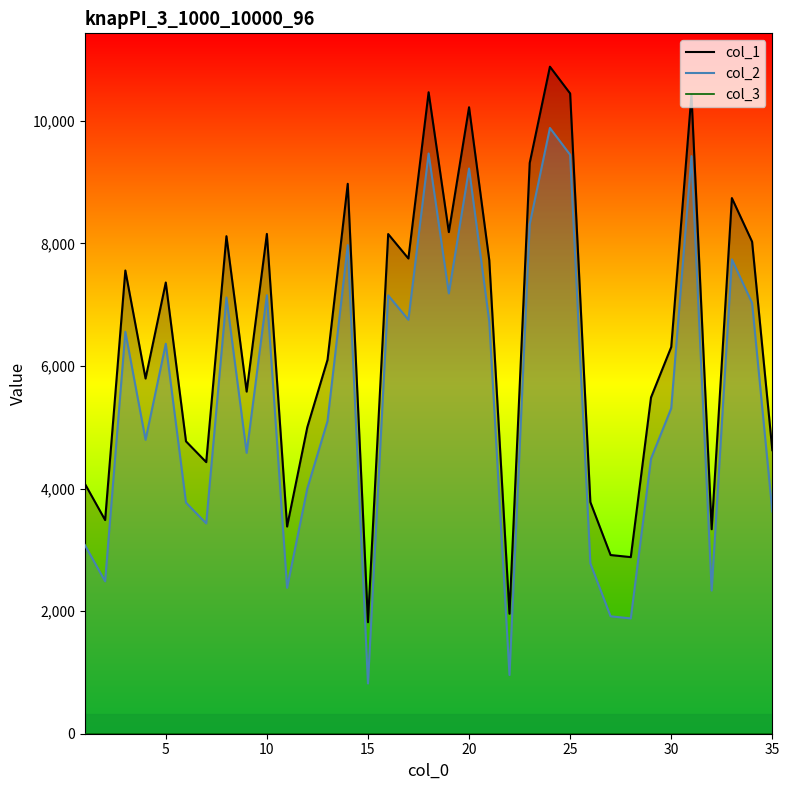

What is the lowest value of the col_3 series?

1